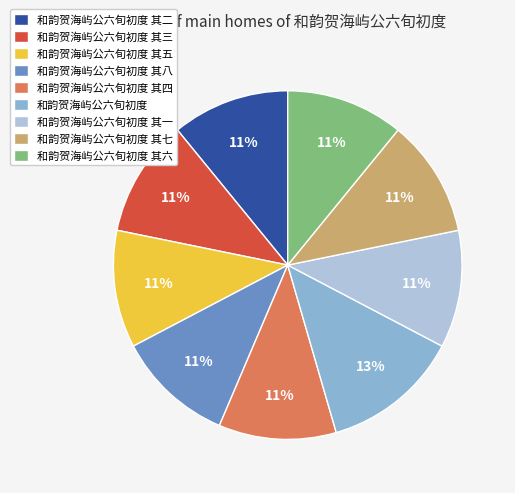

What is the largest slice in the pie chart?

和韵贺海屿公六旬初度